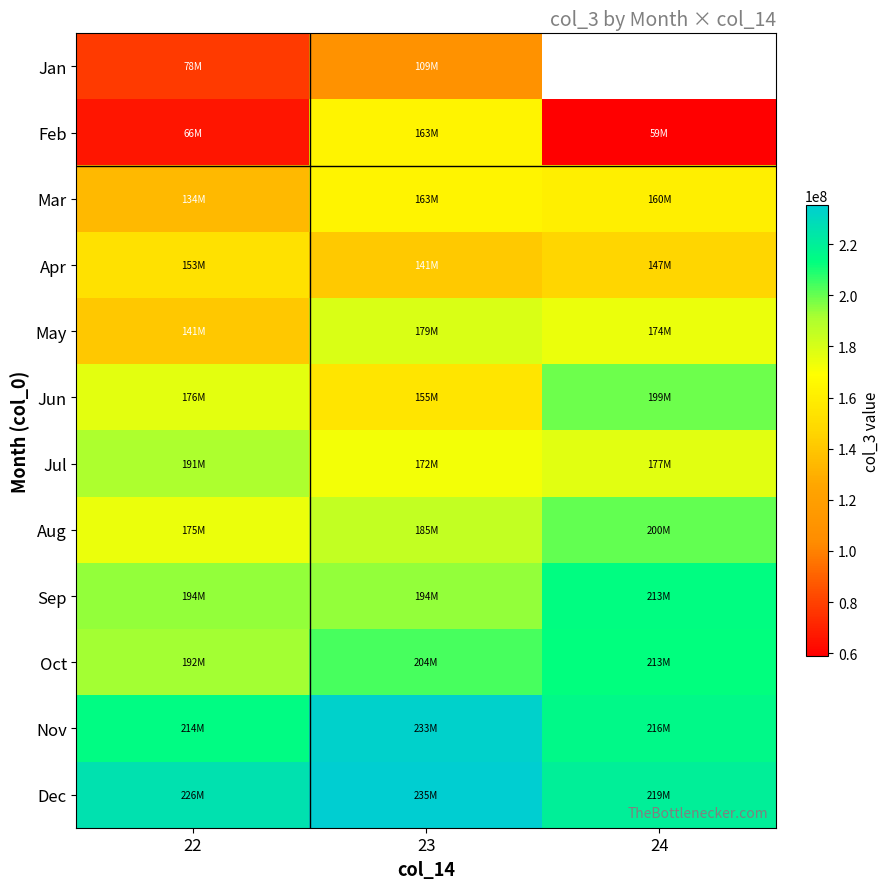

What is the spread (max minus min) of values at 23?

126249985.2